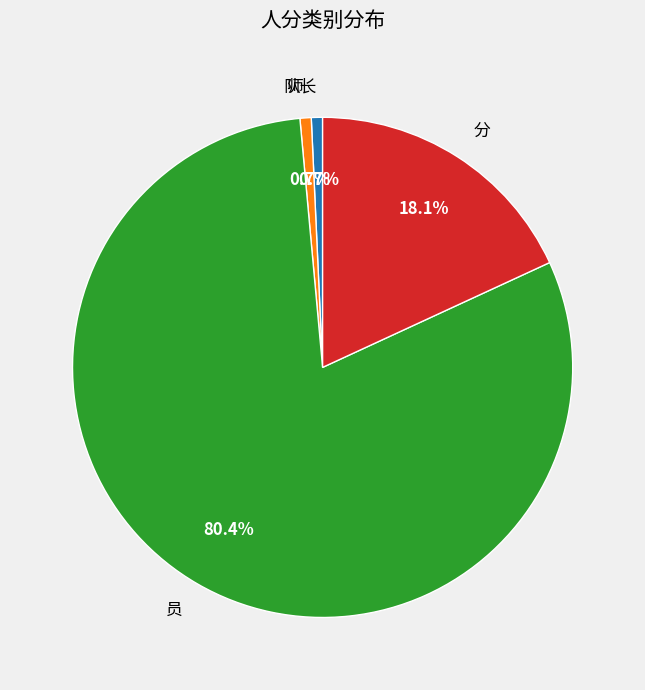

How many slices are in this pie chart?

4